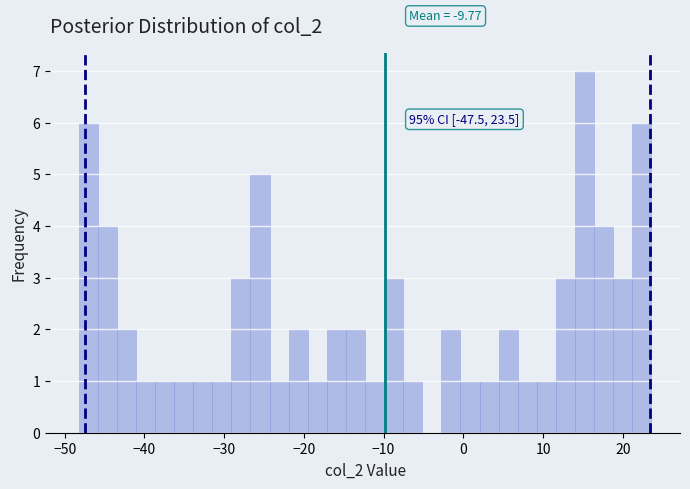

Around what value on the x-axis is the tallest bar? Give the approximate position of its centre, as read against the axis.

15